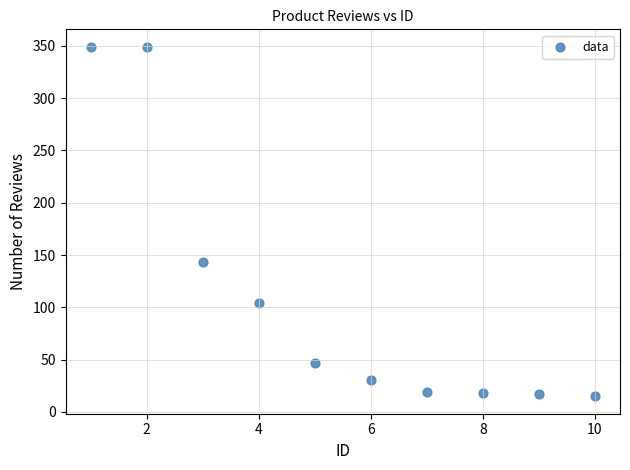

What is the average X value?

6